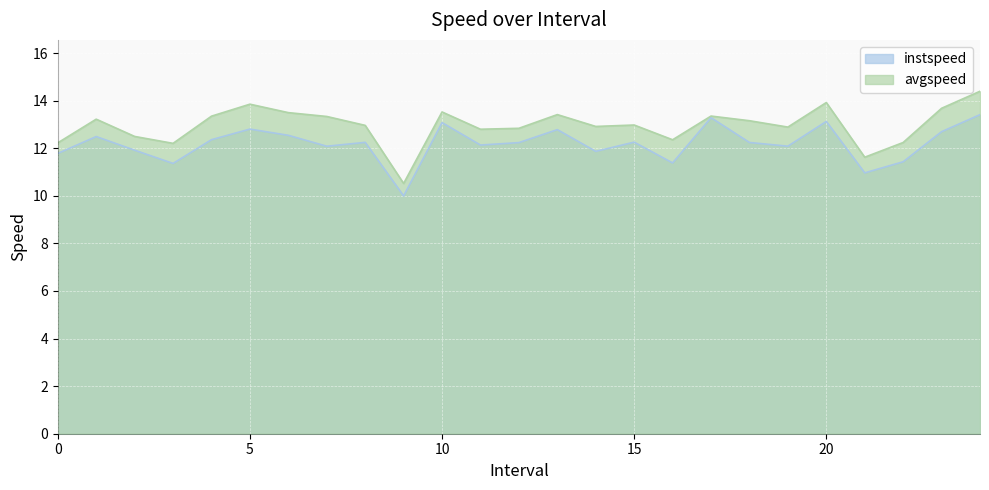

What is the sum of the instspeed values at 24.0 and 15.0?

25.7